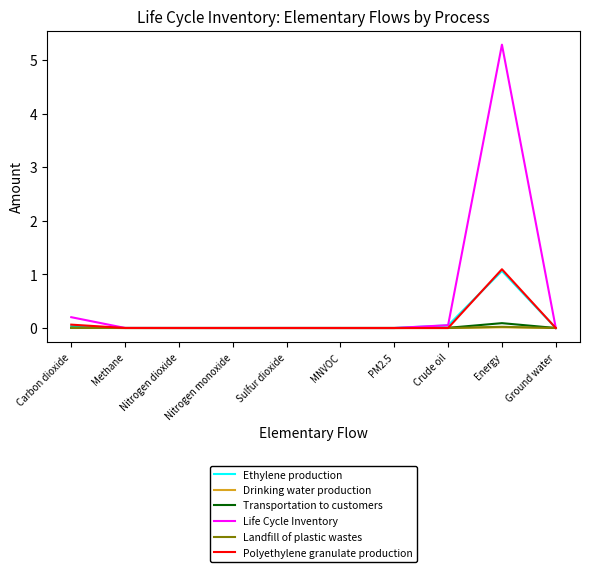

The value of Drinking water production at Nitrogen dioxide is 0.0. True or false?

True